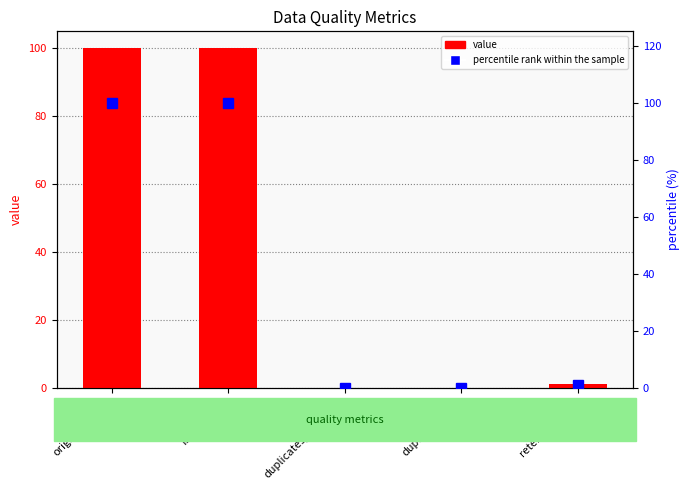

Where does the percentile rank within the sample series first go above 1?

original_count